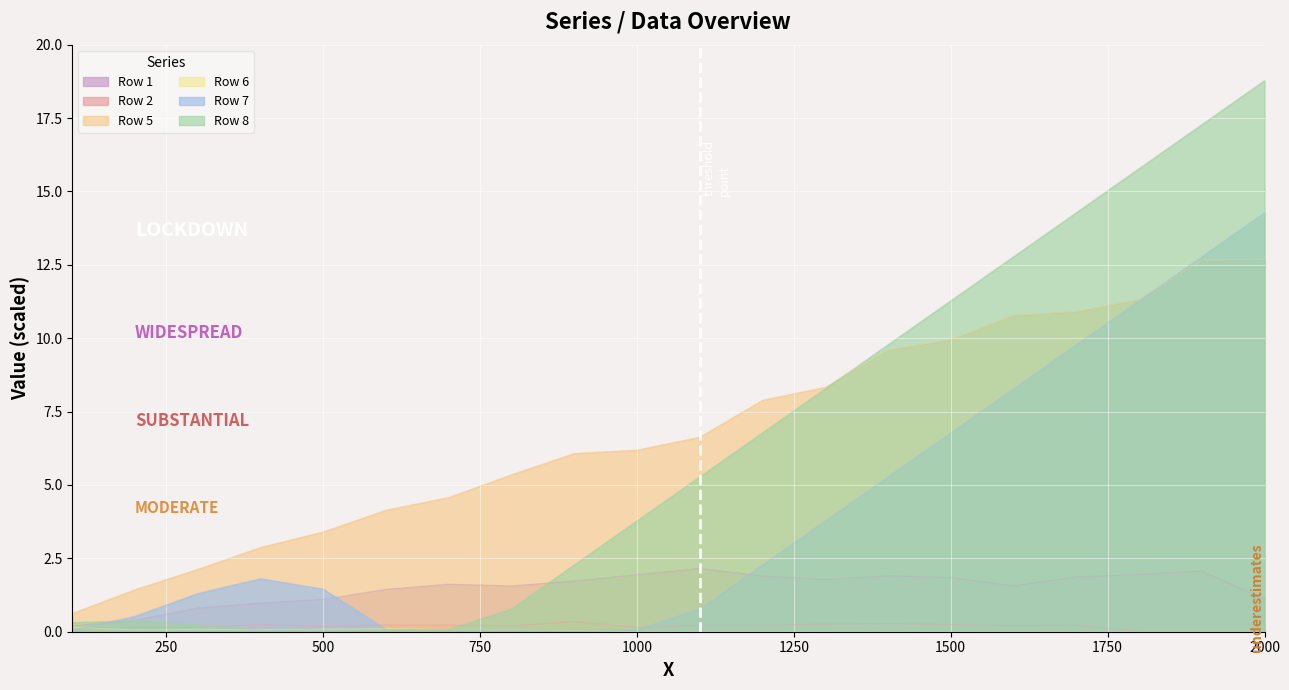

Read the Row 7 value at 100.

0.1